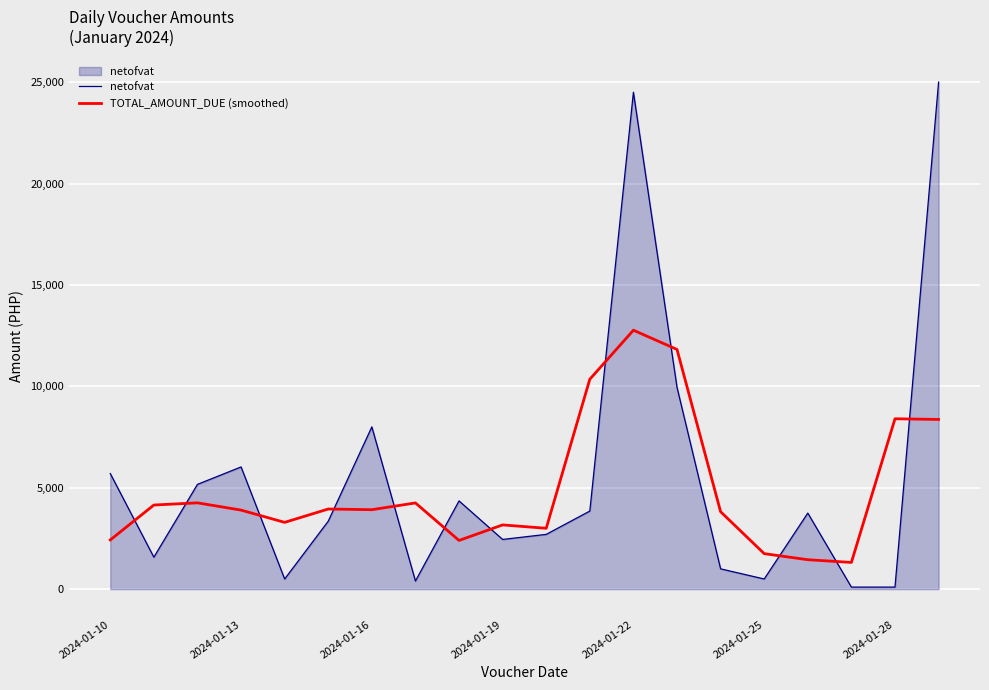

True or false: TOTAL_AMOUNT_DUE (smoothed) has more than 2 points higher than both neighbors.

True